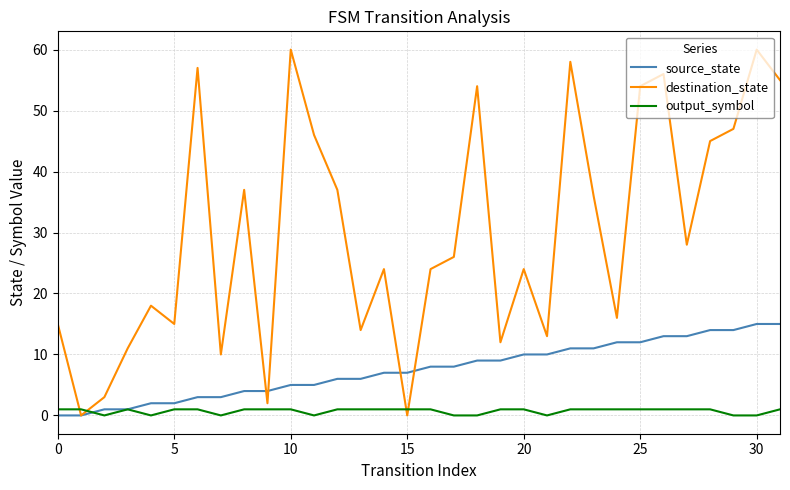

What is the difference between the maximum and minimum values in the output_symbol series?

1